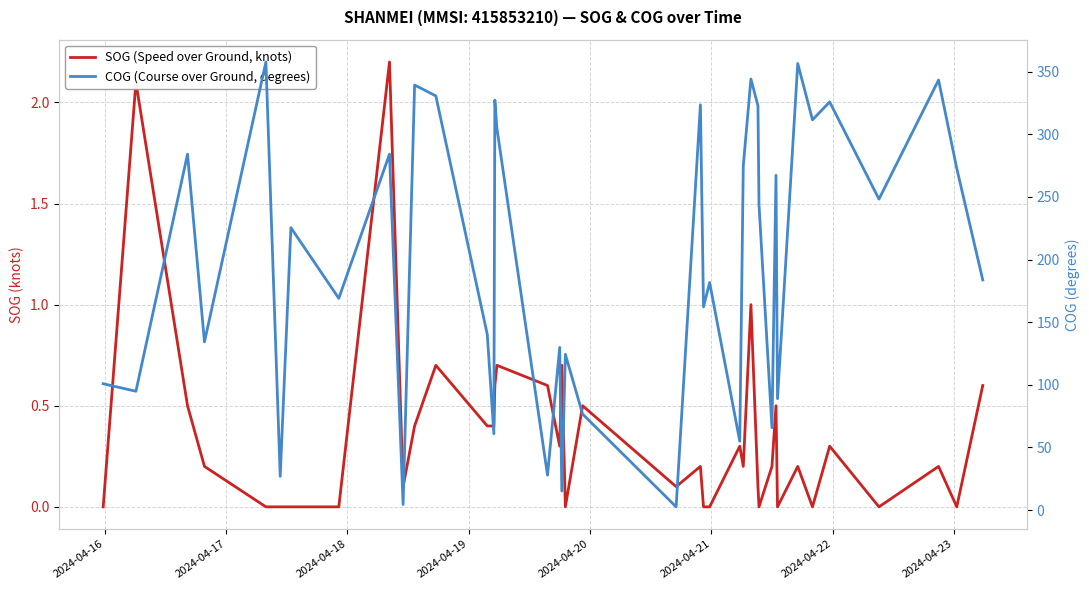

What is the average value of the COG (Course over Ground, degrees) series?

198.4